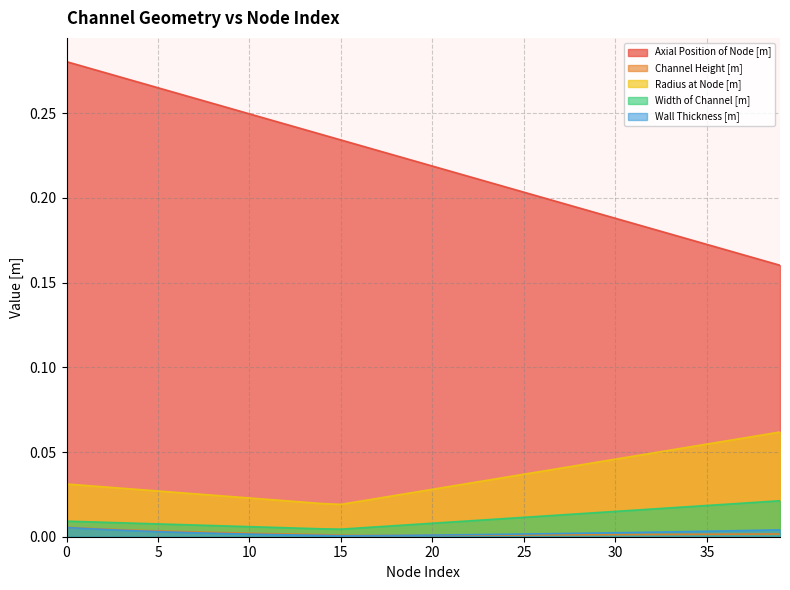

Reading left to right, extract all data points from this chart.

Axial Position of Node [m]: 0.3	0.3	0.3	0.3	0.3	0.3	0.3	0.3	0.3	0.3	0.2	0.2	0.2	0.2	0.2	0.2	0.2	0.2	0.2	0.2	0.2	0.2	0.2	0.2	0.2	0.2	0.2	0.2	0.2	0.2	0.2	0.2	0.2	0.2	0.2	0.2	0.2	0.2	0.2	0.2
Channel Height [m]: 0.0	0.0	0.0	0.0	0.0	0.0	0.0	0.0	0.0	0.0	0.0	0.0	0.0	0.0	0.0	0.0	0.0	0.0	0.0	0.0	0.0	0.0	0.0	0.0	0.0	0.0	0.0	0.0	0.0	0.0	0.0	0.0	0.0	0.0	0.0	0.0	0.0	0.0	0.0	0.0
Radius at Node [m]: 0.0	0.0	0.0	0.0	0.0	0.0	0.0	0.0	0.0	0.0	0.0	0.0	0.0	0.0	0.0	0.0	0.0	0.0	0.0	0.0	0.0	0.0	0.0	0.0	0.0	0.0	0.0	0.0	0.0	0.0	0.0	0.0	0.0	0.1	0.1	0.1	0.1	0.1	0.1	0.1
Width of Channel [m]: 0.0	0.0	0.0	0.0	0.0	0.0	0.0	0.0	0.0	0.0	0.0	0.0	0.0	0.0	0.0	0.0	0.0	0.0	0.0	0.0	0.0	0.0	0.0	0.0	0.0	0.0	0.0	0.0	0.0	0.0	0.0	0.0	0.0	0.0	0.0	0.0	0.0	0.0	0.0	0.0
Wall Thickness [m]: 0.0	0.0	0.0	0.0	0.0	0.0	0.0	0.0	0.0	0.0	0.0	0.0	0.0	0.0	0.0	0.0	0.0	0.0	0.0	0.0	0.0	0.0	0.0	0.0	0.0	0.0	0.0	0.0	0.0	0.0	0.0	0.0	0.0	0.0	0.0	0.0	0.0	0.0	0.0	0.0